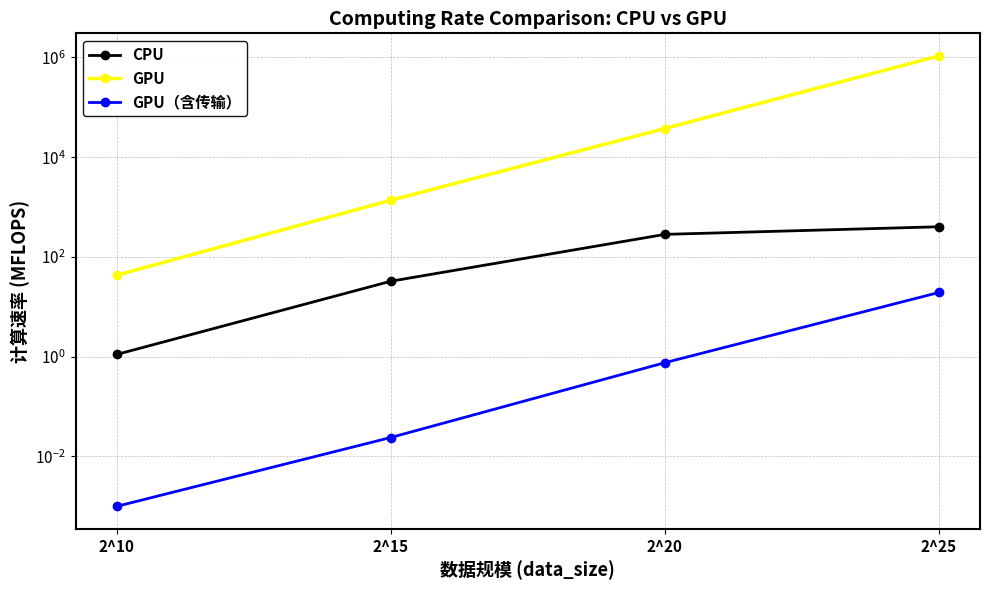

What is the approximate value of CPU at 2^15?

32.6